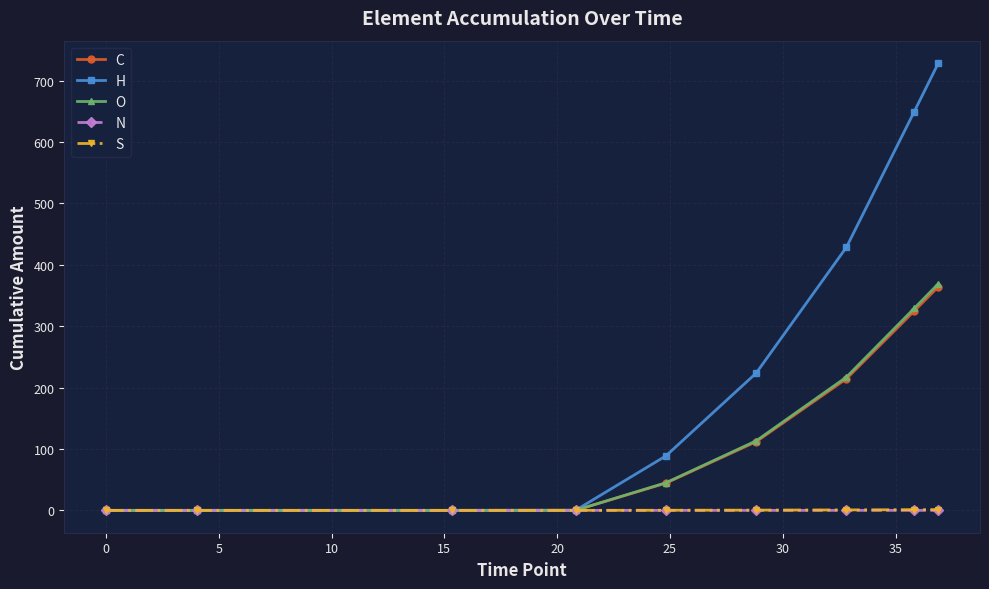

Which series has the largest total across all categories?

H